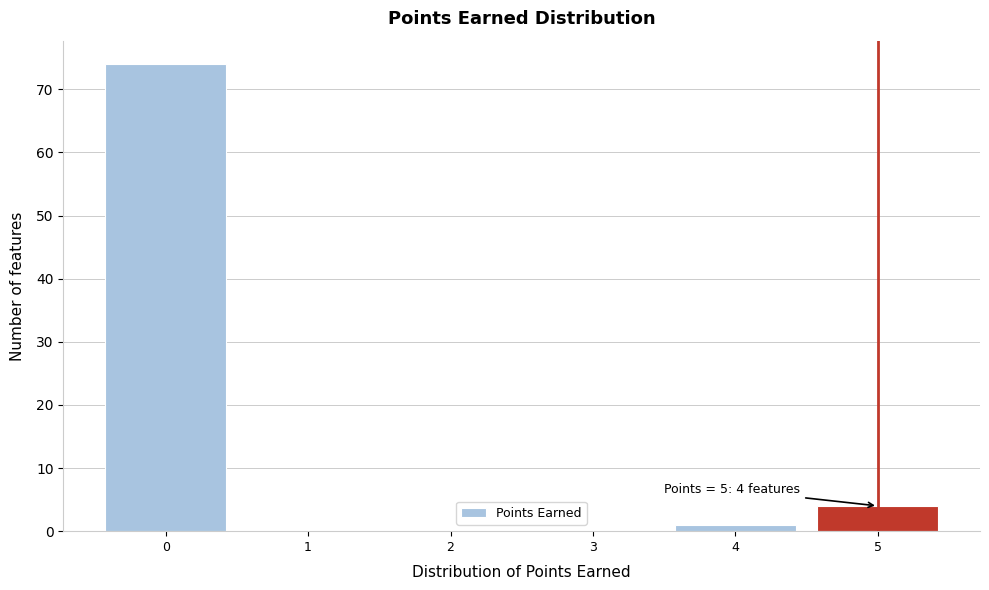

Over which range of the x-axis is the bar tallest?

-0.5 to 0.5